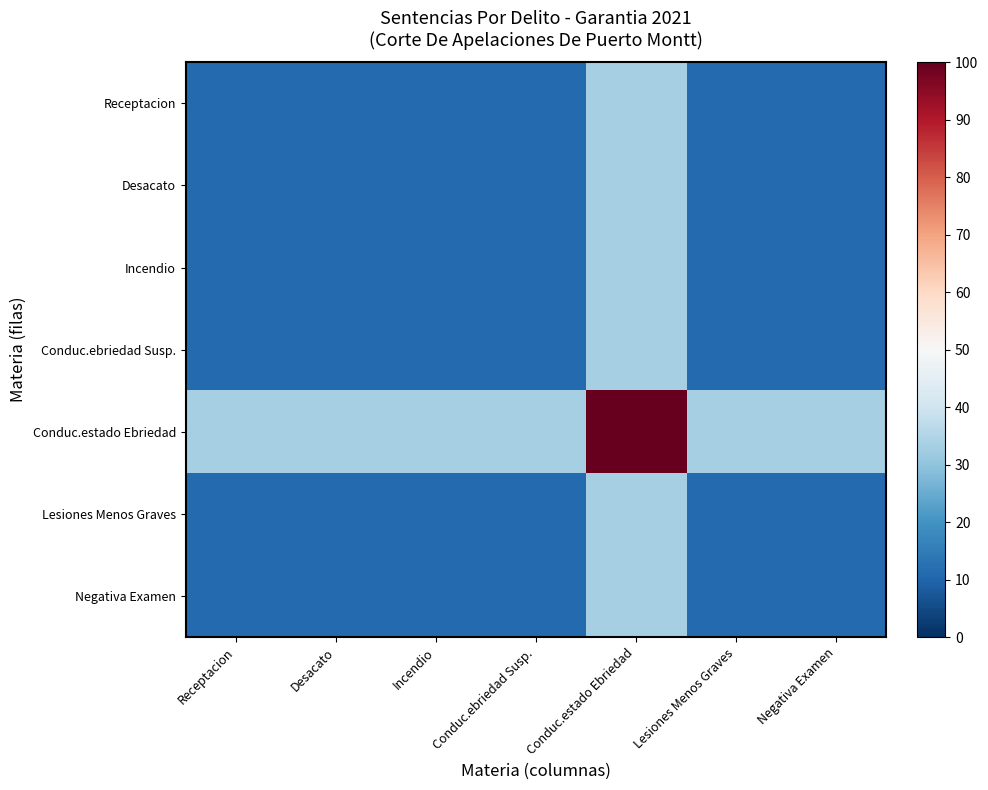

Which series has the widest spread of values?

Conduc.estado Ebriedad